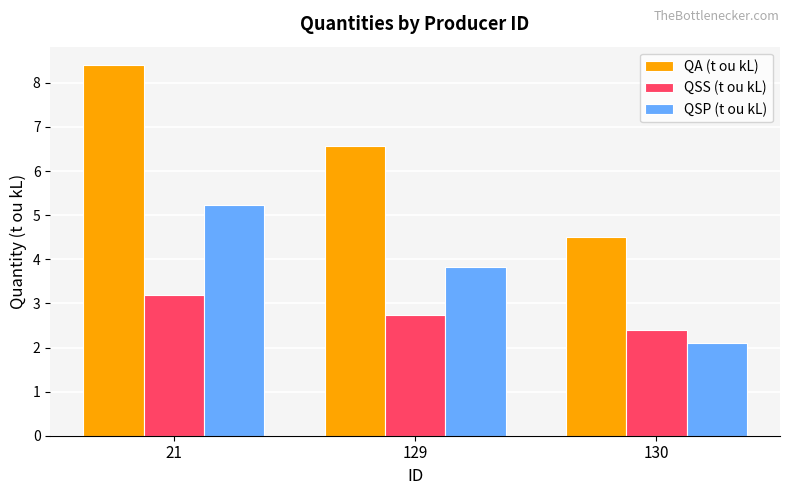

List the series in order of their peak value, lowest first.

QSS (t ou kL), QSP (t ou kL), QA (t ou kL)